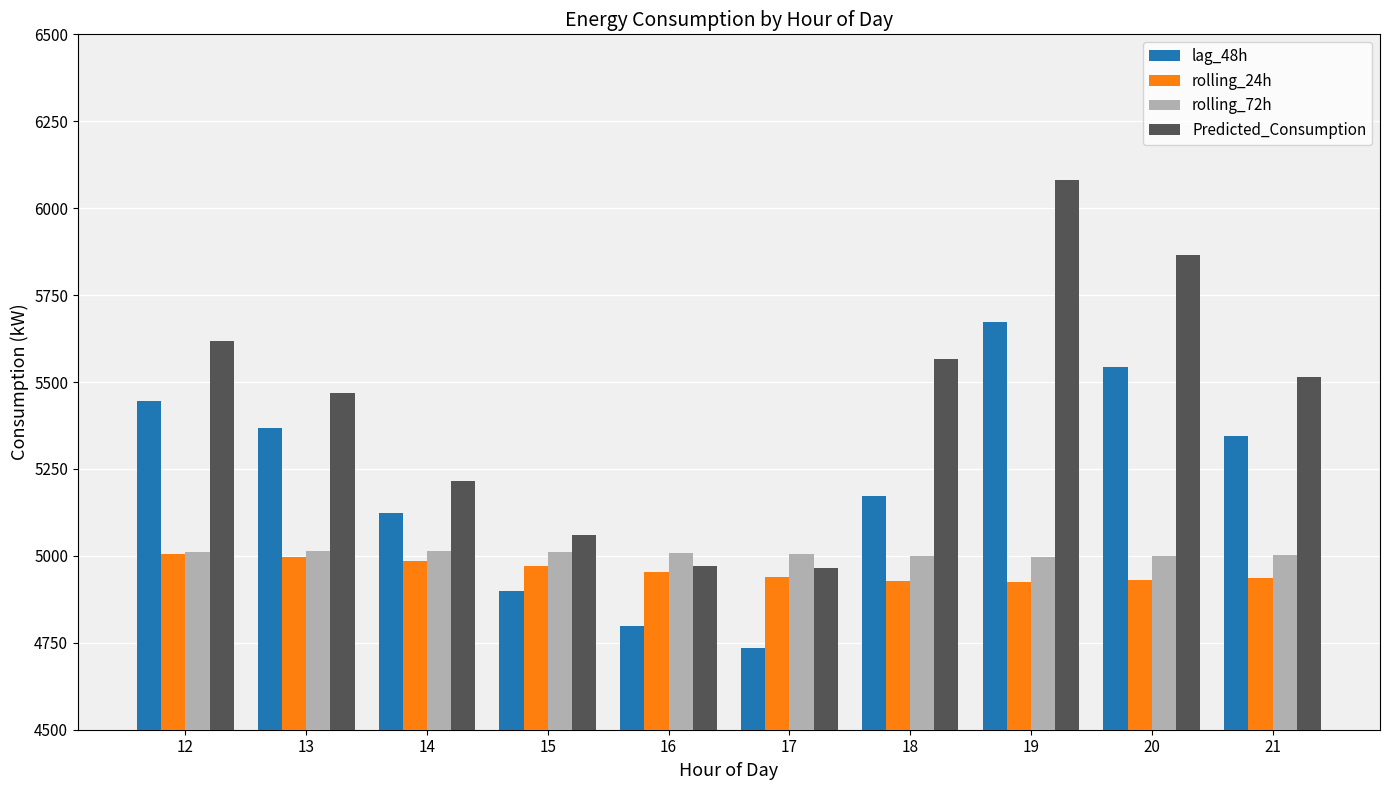

Which series has the widest spread of values?

Predicted_Consumption